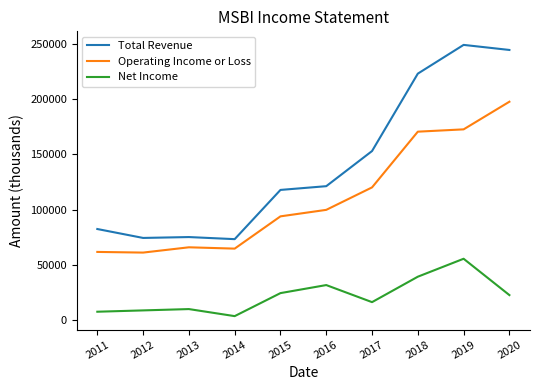

What is the sum of the Operating Income or Loss values at 2019 and 2015?

266600